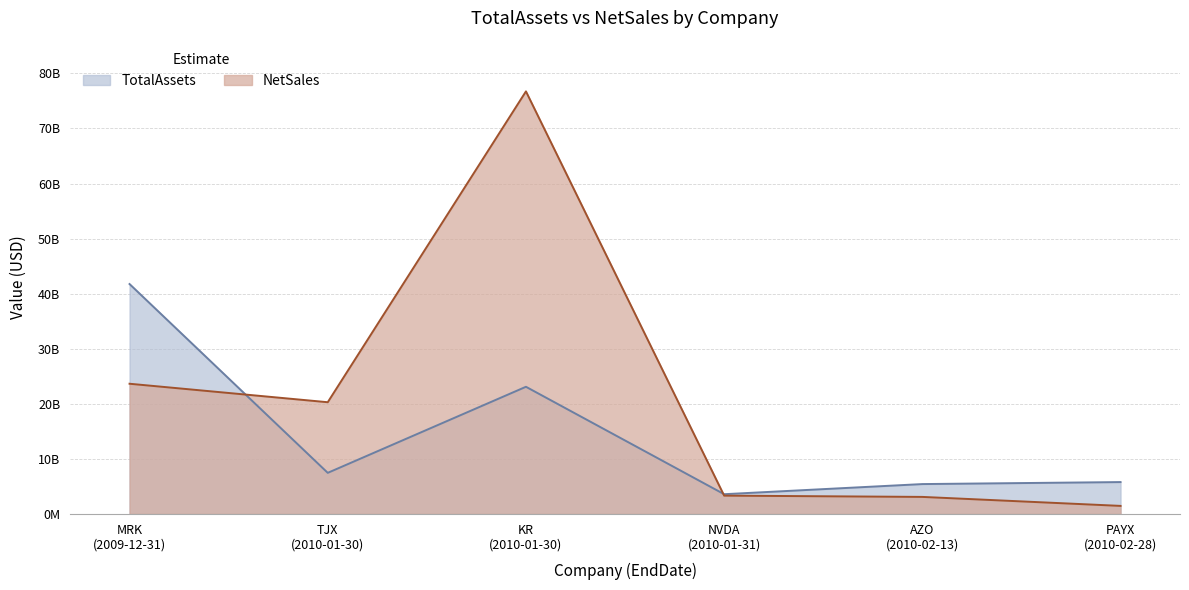

Does the chart have visible grid lines?

Yes